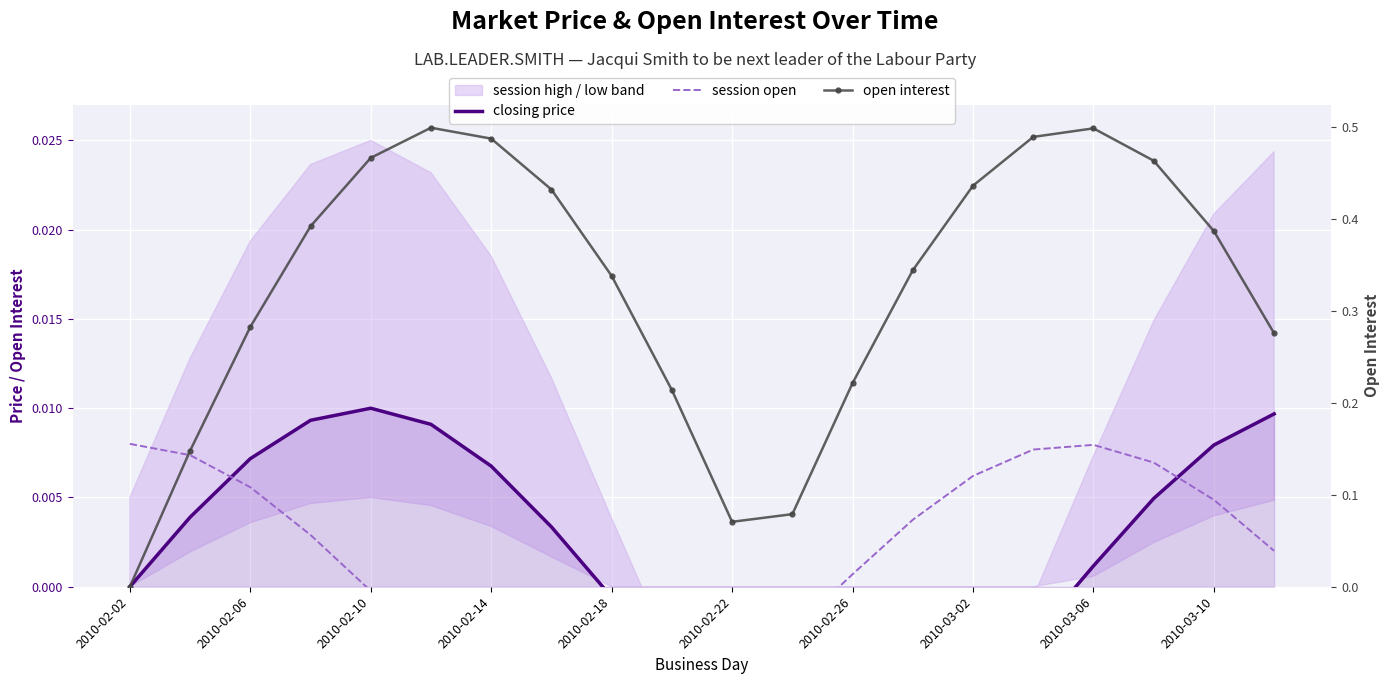

Rank the series at 2010-02-14 from highest to lowest value.

open interest, closing price, session open